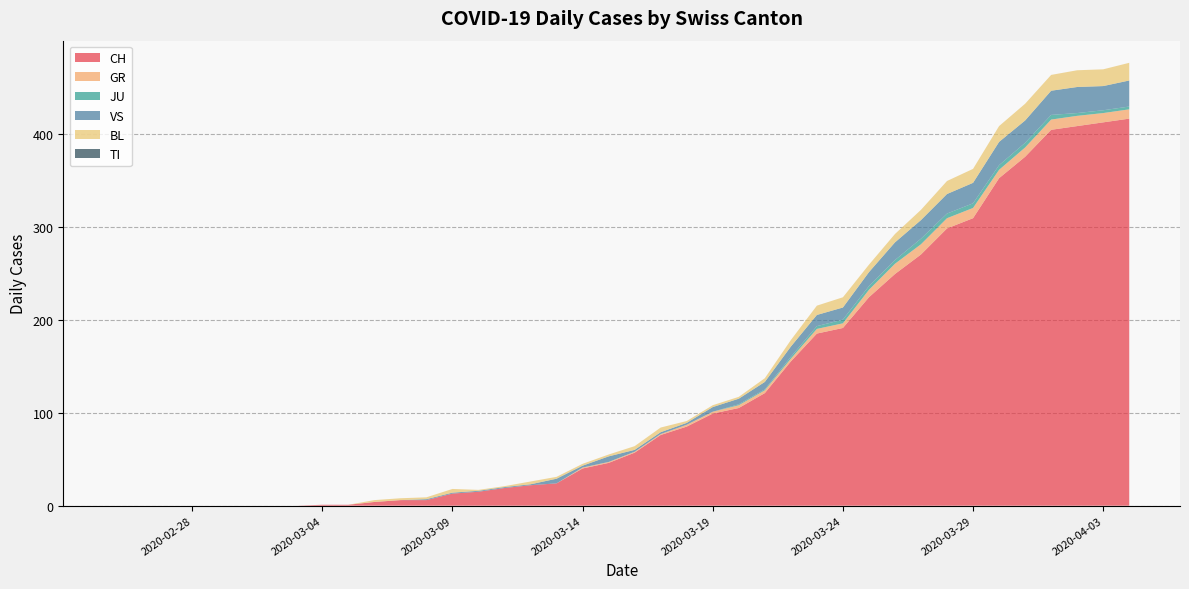

Reading left to right, extract all data points from this chart.

CH: 2020-02-25=0	2020-02-26=0	2020-02-27=0	2020-02-28=0	2020-02-29=0	2020-03-01=0	2020-03-02=0	2020-03-03=0	2020-03-04=1	2020-03-05=1	2020-03-06=4	2020-03-07=6	2020-03-08=6	2020-03-09=13	2020-03-10=15	2020-03-11=19	2020-03-12=22	2020-03-13=24	2020-03-14=40	2020-03-15=46	2020-03-16=57	2020-03-17=76	2020-03-18=85	2020-03-19=99	2020-03-20=105	2020-03-21=121	2020-03-22=155	2020-03-23=185	2020-03-24=191	2020-03-25=224	2020-03-26=249	2020-03-27=270	2020-03-28=298	2020-03-29=309	2020-03-30=352	2020-03-31=375	2020-04-01=404	2020-04-02=408	2020-04-03=412	2020-04-04=416
GR: 2020-02-25=0	2020-02-26=0	2020-02-27=0	2020-02-28=0	2020-02-29=0	2020-03-01=0	2020-03-02=0	2020-03-03=0	2020-03-04=0	2020-03-05=0	2020-03-06=0	2020-03-07=0	2020-03-08=0	2020-03-09=0	2020-03-10=0	2020-03-11=0	2020-03-12=0	2020-03-13=0	2020-03-14=1	2020-03-15=1	2020-03-16=1	2020-03-17=1	2020-03-18=2	2020-03-19=2	2020-03-20=3	2020-03-21=3	2020-03-22=3	2020-03-23=5	2020-03-24=5	2020-03-25=8	2020-03-26=11	2020-03-27=11	2020-03-28=11	2020-03-29=11	2020-03-30=9	2020-03-31=10	2020-04-01=11	2020-04-02=11	2020-04-03=10	2020-04-04=10
JU: 2020-02-25=0	2020-02-26=0	2020-02-27=0	2020-02-28=0	2020-02-29=0	2020-03-01=0	2020-03-02=0	2020-03-03=0	2020-03-04=0	2020-03-05=0	2020-03-06=0	2020-03-07=0	2020-03-08=0	2020-03-09=0	2020-03-10=0	2020-03-11=0	2020-03-12=0	2020-03-13=0	2020-03-14=0	2020-03-15=0	2020-03-16=0	2020-03-17=0	2020-03-18=0	2020-03-19=0	2020-03-20=1	2020-03-21=1	2020-03-22=2	2020-03-23=3	2020-03-24=4	2020-03-25=4	2020-03-26=4	2020-03-27=6	2020-03-28=5	2020-03-29=5	2020-03-30=5	2020-03-31=5	2020-04-01=5	2020-04-02=3	2020-04-03=3	2020-04-04=3
VS: 2020-02-25=0	2020-02-26=0	2020-02-27=0	2020-02-28=0	2020-02-29=0	2020-03-01=0	2020-03-02=0	2020-03-03=0	2020-03-04=0	2020-03-05=0	2020-03-06=0	2020-03-07=0	2020-03-08=1	2020-03-09=1	2020-03-10=1	2020-03-11=1	2020-03-12=1	2020-03-13=5	2020-03-14=2	2020-03-15=6	2020-03-16=2	2020-03-17=2	2020-03-18=2	2020-03-19=5	2020-03-20=6	2020-03-21=8	2020-03-22=11	2020-03-23=12	2020-03-24=13	2020-03-25=15	2020-03-26=19	2020-03-27=20	2020-03-28=21	2020-03-29=22	2020-03-30=25	2020-03-31=24	2020-04-01=26	2020-04-02=28	2020-04-03=26	2020-04-04=28
BL: 2020-02-25=0	2020-02-26=0	2020-02-27=0	2020-02-28=0	2020-02-29=0	2020-03-01=0	2020-03-02=0	2020-03-03=0	2020-03-04=0	2020-03-05=0	2020-03-06=2	2020-03-07=2	2020-03-08=2	2020-03-09=4	2020-03-10=1	2020-03-11=1	2020-03-12=3	2020-03-13=2	2020-03-14=2	2020-03-15=2	2020-03-16=4	2020-03-17=5	2020-03-18=2	2020-03-19=2	2020-03-20=2	2020-03-21=4	2020-03-22=7	2020-03-23=10	2020-03-24=11	2020-03-25=8	2020-03-26=9	2020-03-27=11	2020-03-28=14	2020-03-29=15	2020-03-30=17	2020-03-31=18	2020-04-01=17	2020-04-02=18	2020-04-03=18	2020-04-04=19
TI: 2020-02-25=0	2020-02-26=0	2020-02-27=0	2020-02-28=0	2020-02-29=0	2020-03-01=0	2020-03-02=0	2020-03-03=0	2020-03-04=0	2020-03-05=0	2020-03-06=0	2020-03-07=0	2020-03-08=0	2020-03-09=0	2020-03-10=0	2020-03-11=0	2020-03-12=0	2020-03-13=0	2020-03-14=0	2020-03-15=0	2020-03-16=0	2020-03-17=0	2020-03-18=0	2020-03-19=0	2020-03-20=0	2020-03-21=0	2020-03-22=0	2020-03-23=0	2020-03-24=0	2020-03-25=0	2020-03-26=0	2020-03-27=0	2020-03-28=0	2020-03-29=0	2020-03-30=0	2020-03-31=0	2020-04-01=0	2020-04-02=0	2020-04-03=0	2020-04-04=0